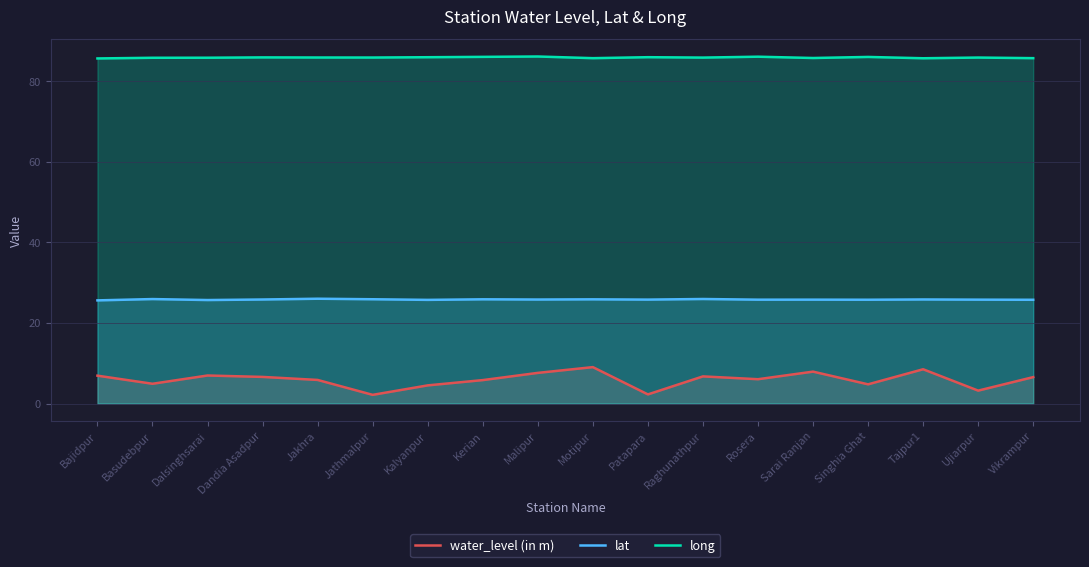

Does the chart have visible grid lines?

Yes